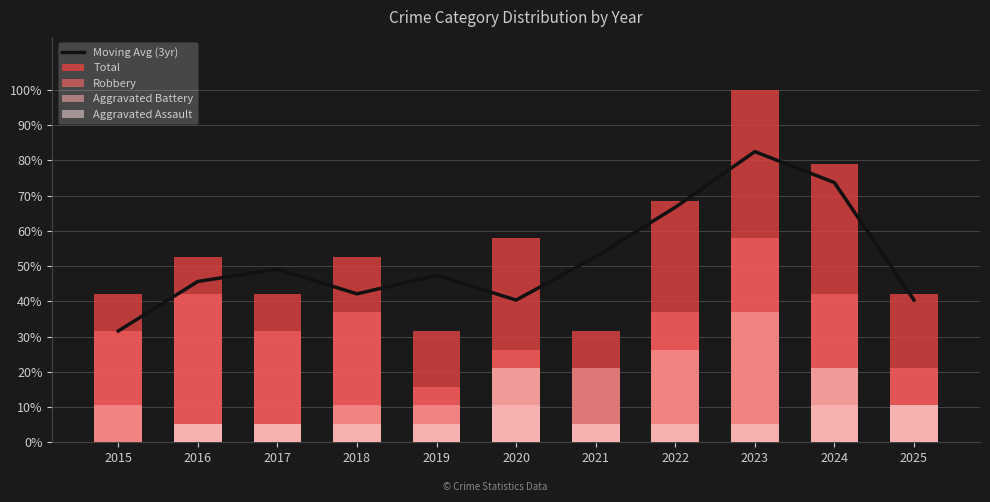

At how many categories does at least one series exceed 44?

9